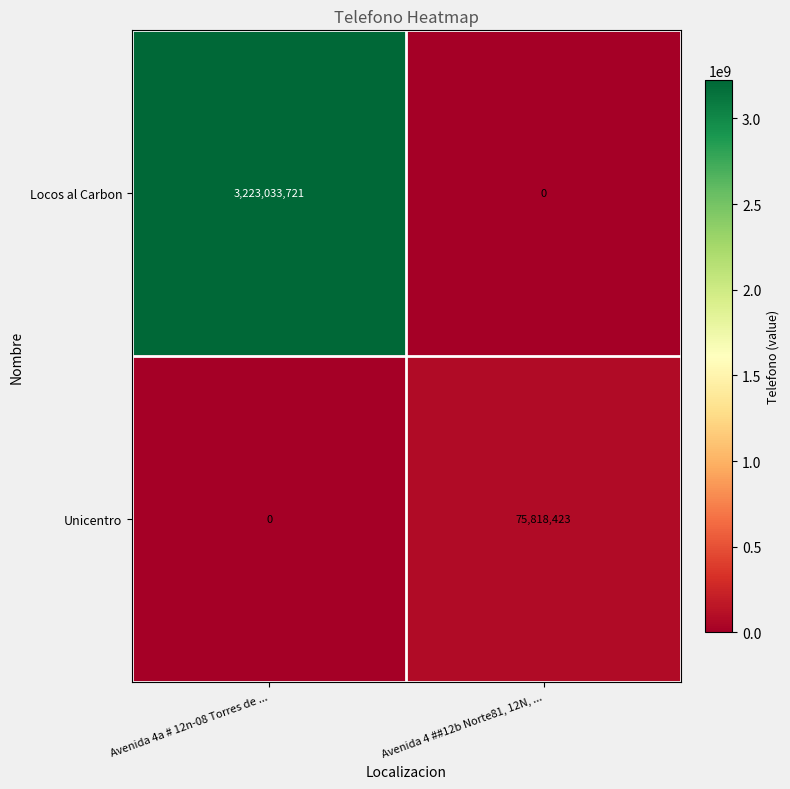

List the series in order of their peak value, lowest first.

Unicentro, Locos al Carbon